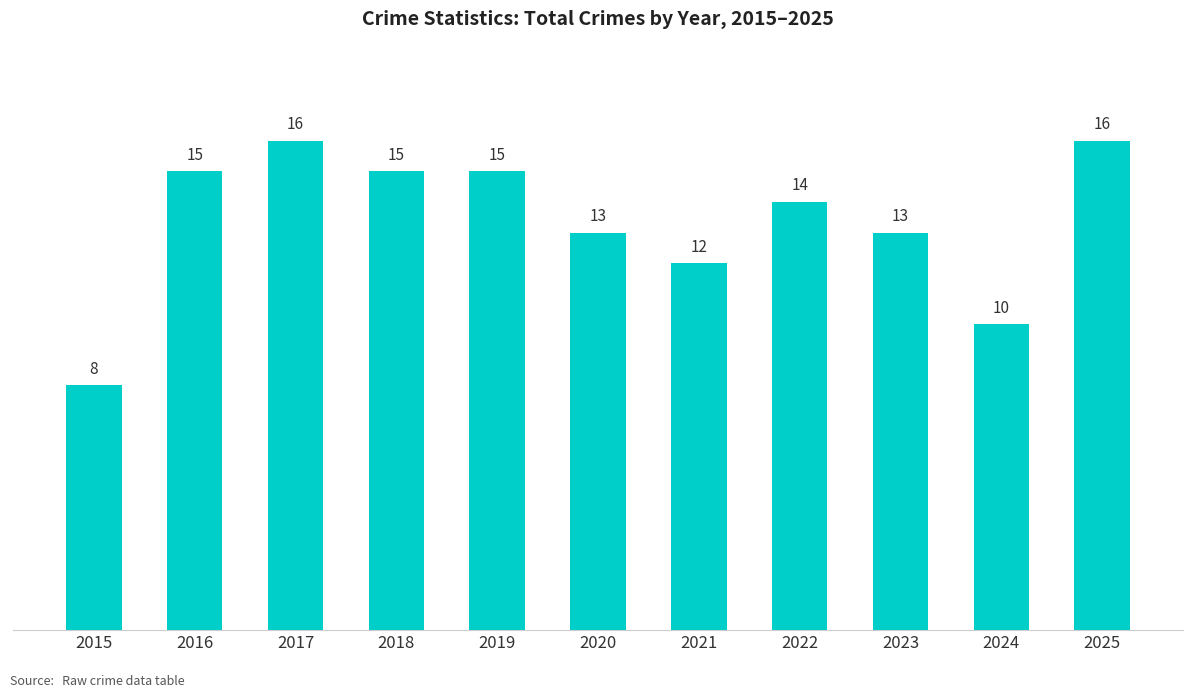

Does the chart contain any negative values?

No